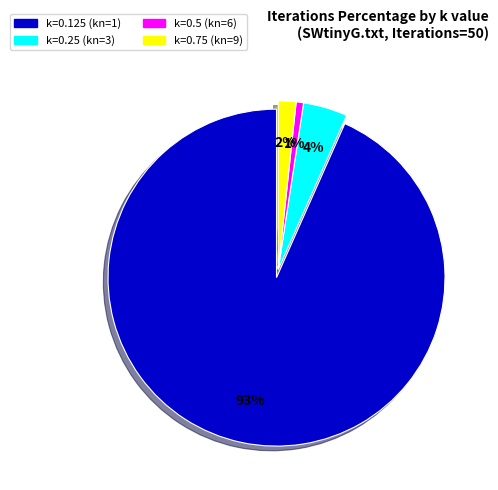

Combined, do k=0.125 (kn=1) and k=0.5 (kn=6) account for over 50%?

Yes